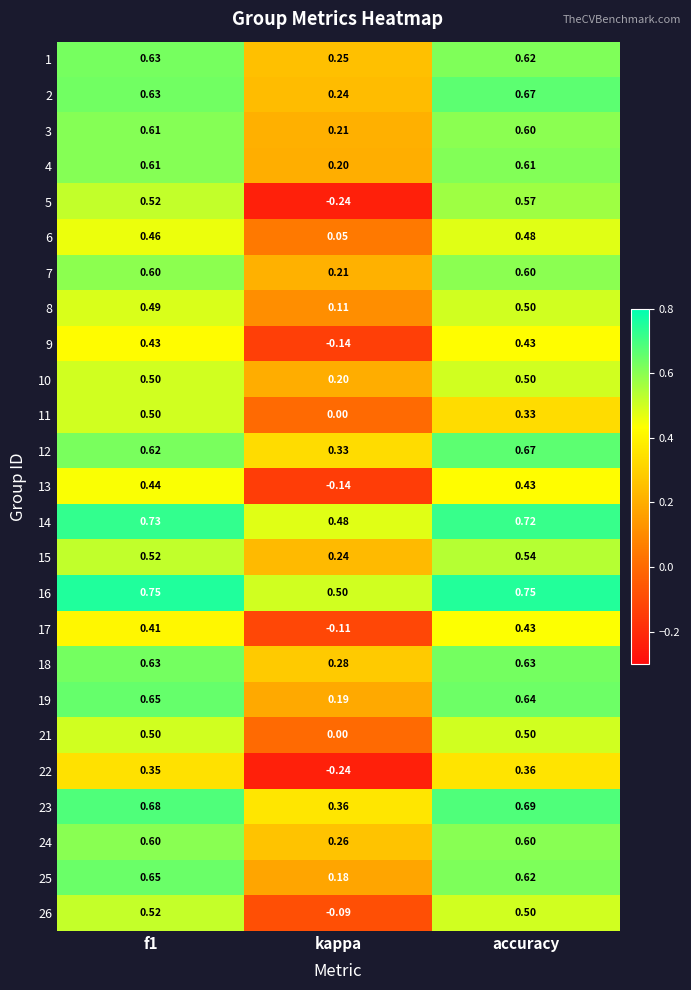

At which label does 23 reach its minimum?

kappa